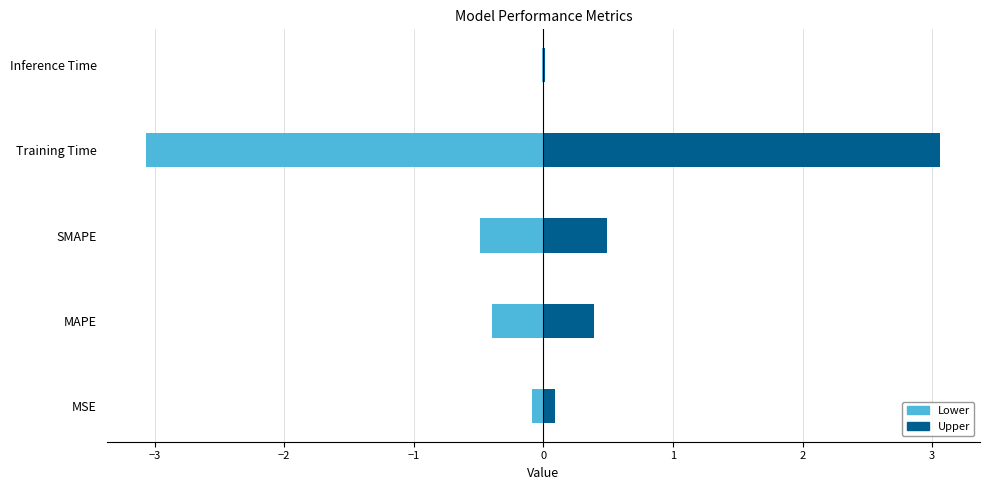

Which series has the widest spread of values?

Lower